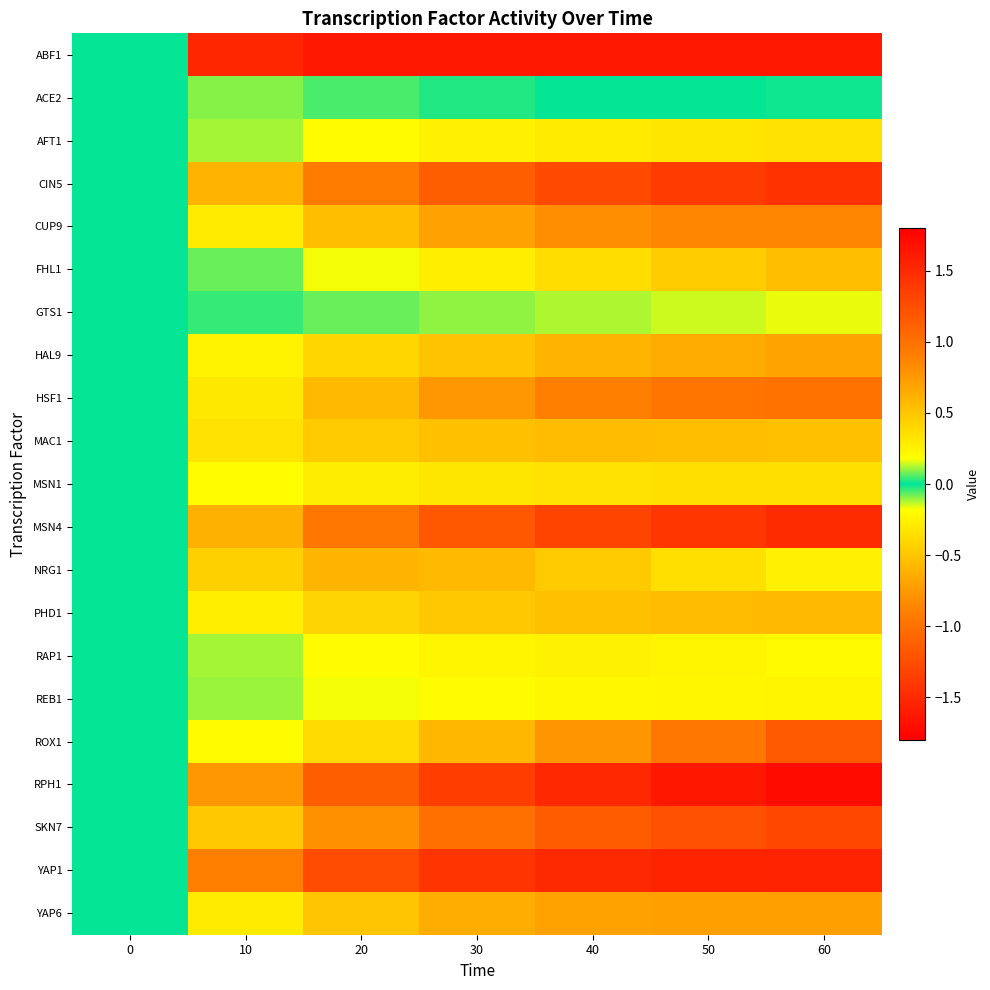

At 60, list the series in order from smallest to largest.

ABF1, ROX1, HSF1, CUP9, YAP6, MSN1, NRG1, REB1, RAP1, GTS1, ACE2, AFT1, MAC1, FHL1, PHD1, HAL9, SKN7, CIN5, MSN4, YAP1, RPH1